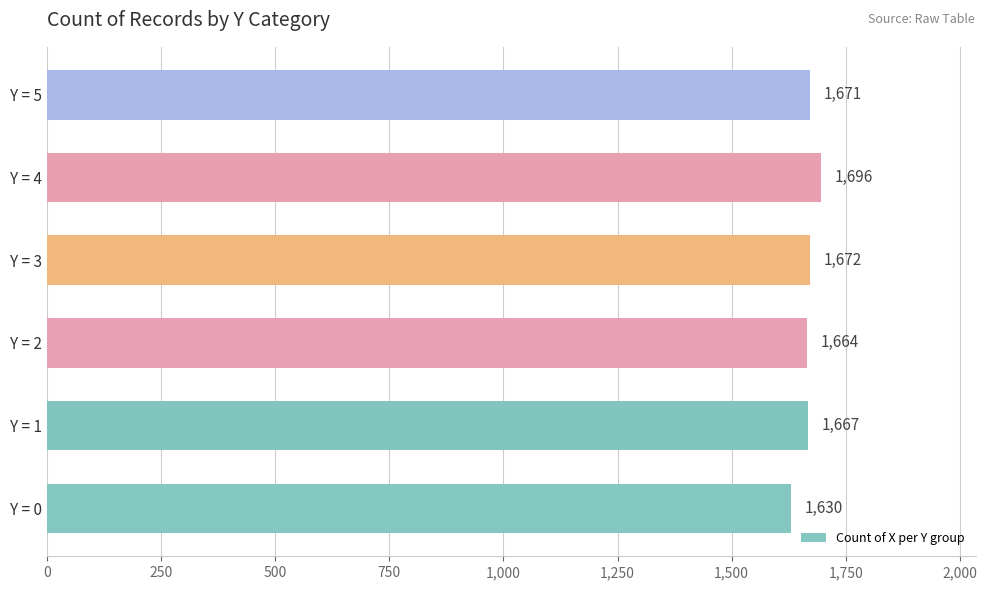

Rank the categories by value from lowest to highest.

Y = 0, Y = 2, Y = 1, Y = 5, Y = 3, Y = 4